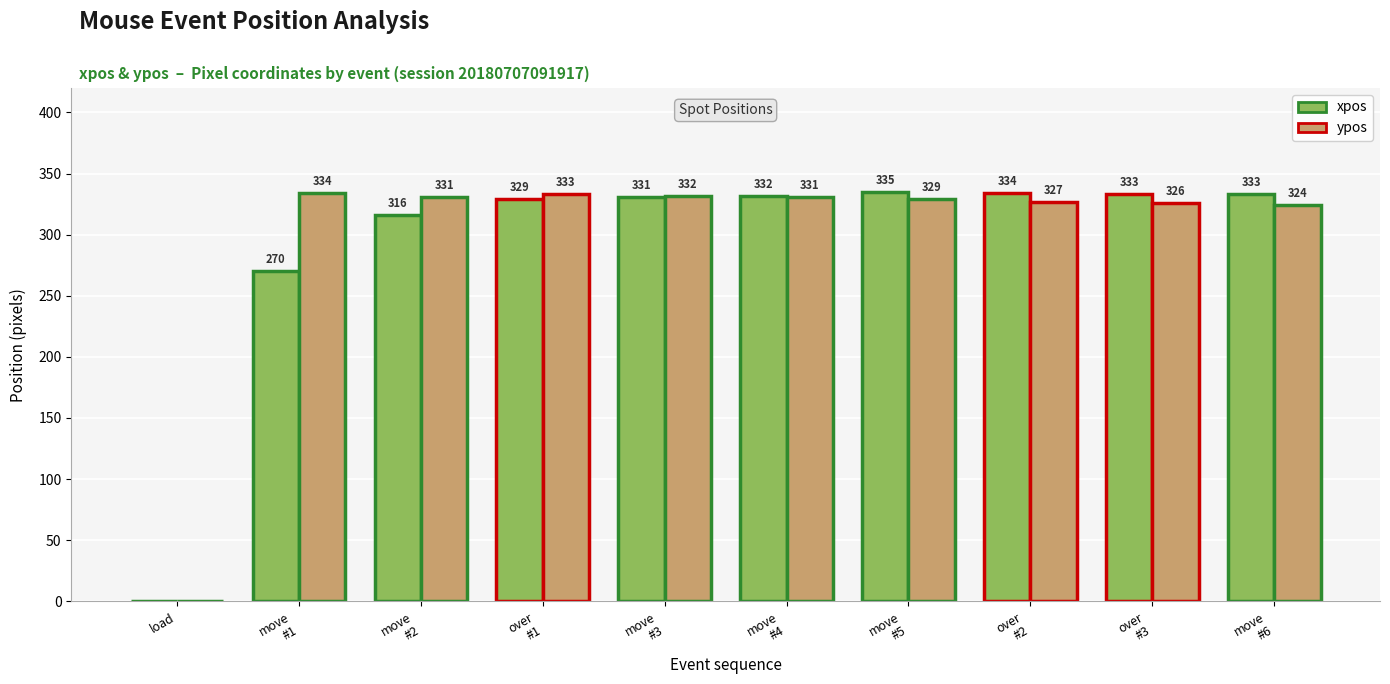

Between move
#1 and move
#3, which series saw the biggest shift?

xpos